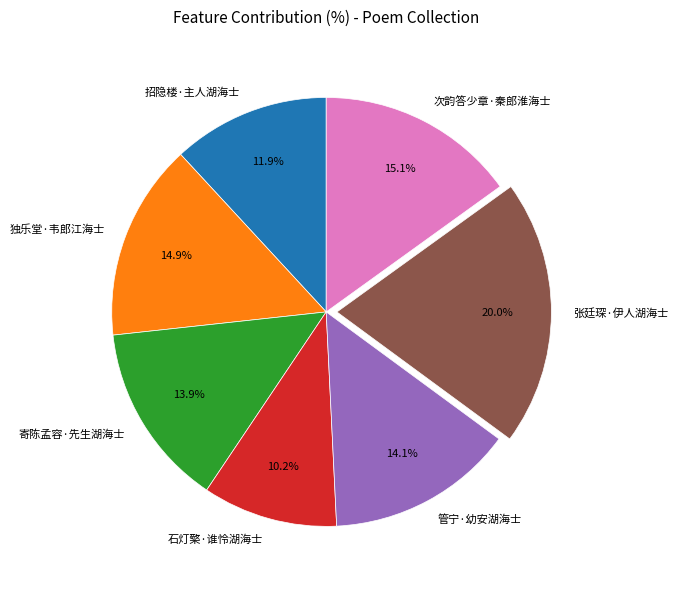

To the nearest percent, what is the combined percentage of 独乐堂·韦郎江海士 and 寄陈孟容·先生湖海士?

29%